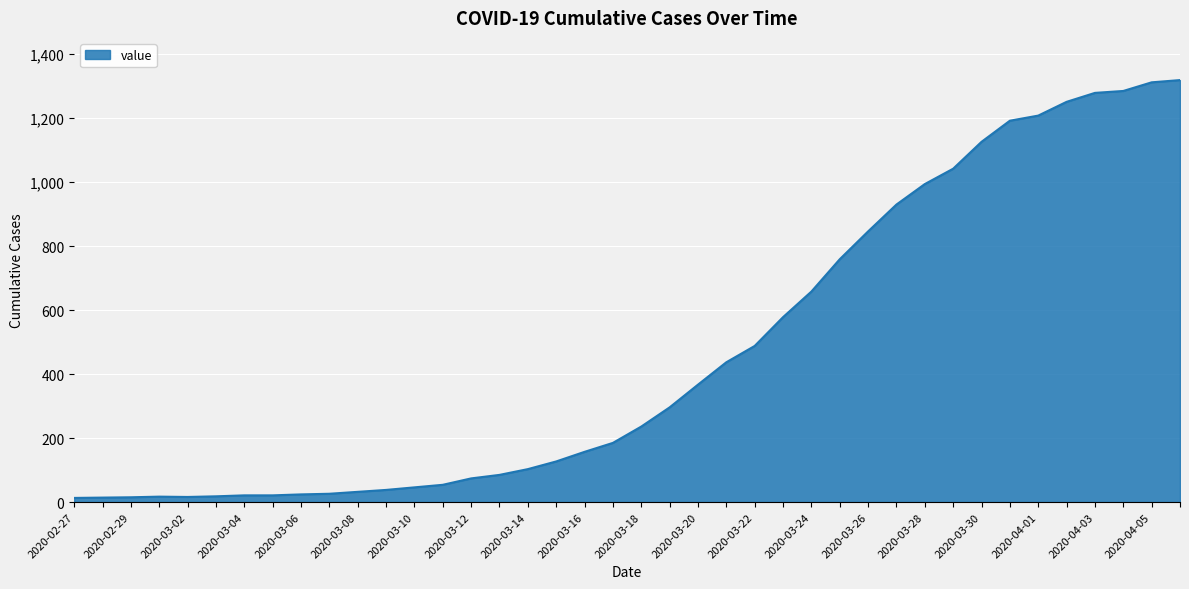

What is the difference between the second highest and minimum values?

1299